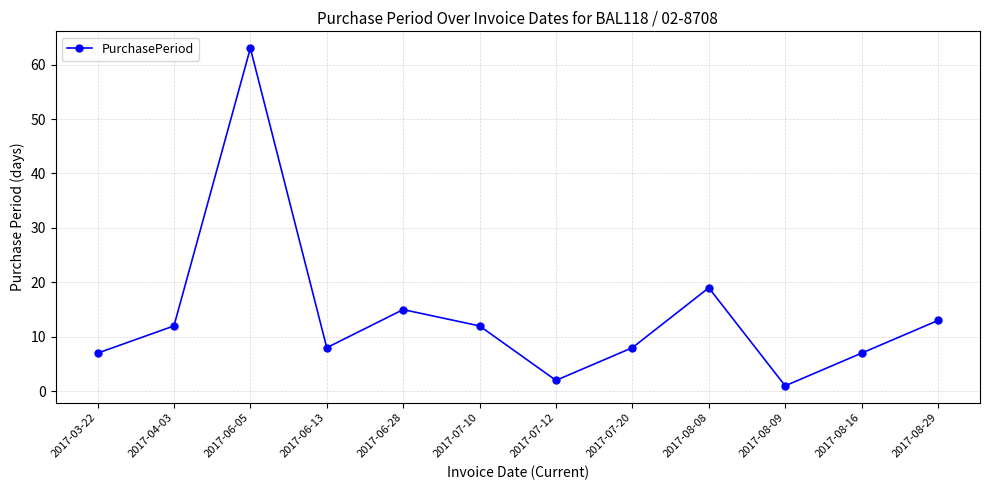

Reading right to left, extract all data points from this chart.

2017-08-29=13	2017-08-16=7	2017-08-09=1	2017-08-08=19	2017-07-20=8	2017-07-12=2	2017-07-10=12	2017-06-28=15	2017-06-13=8	2017-06-05=63	2017-04-03=12	2017-03-22=7